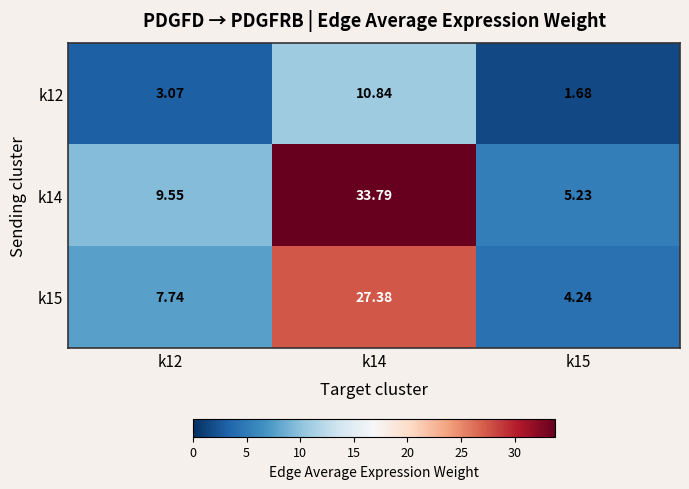

Is the value of k15 at k14 greater than the value of k14 at k14?

No